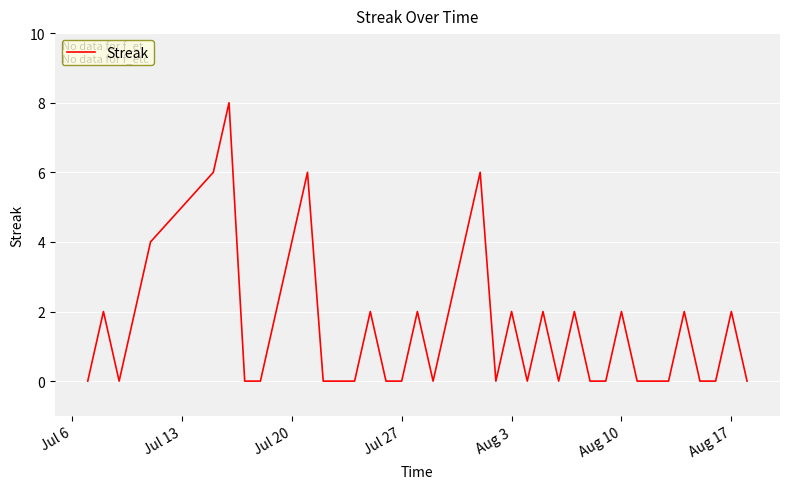

What is the difference between the maximum and minimum values?

8